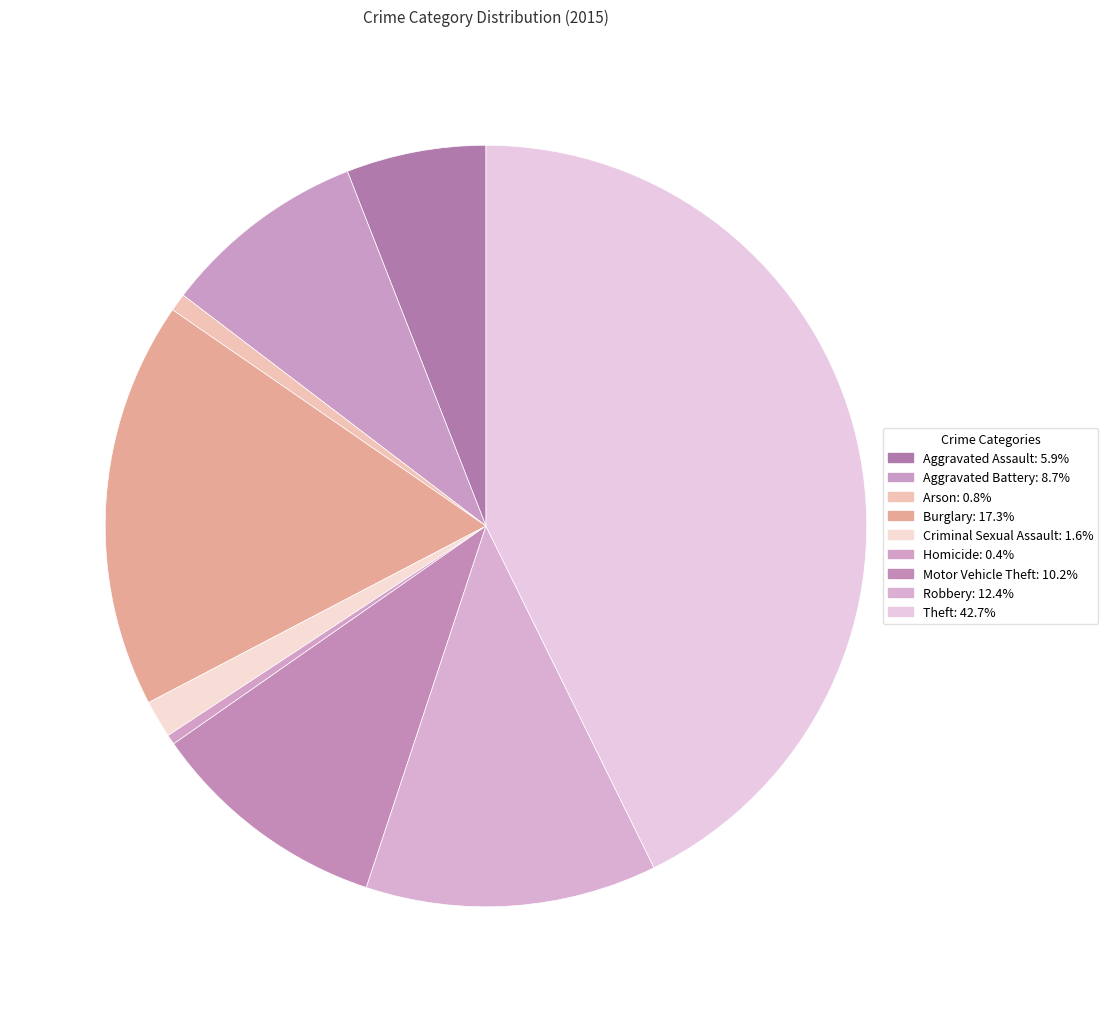

How many segments does this pie chart have?

9